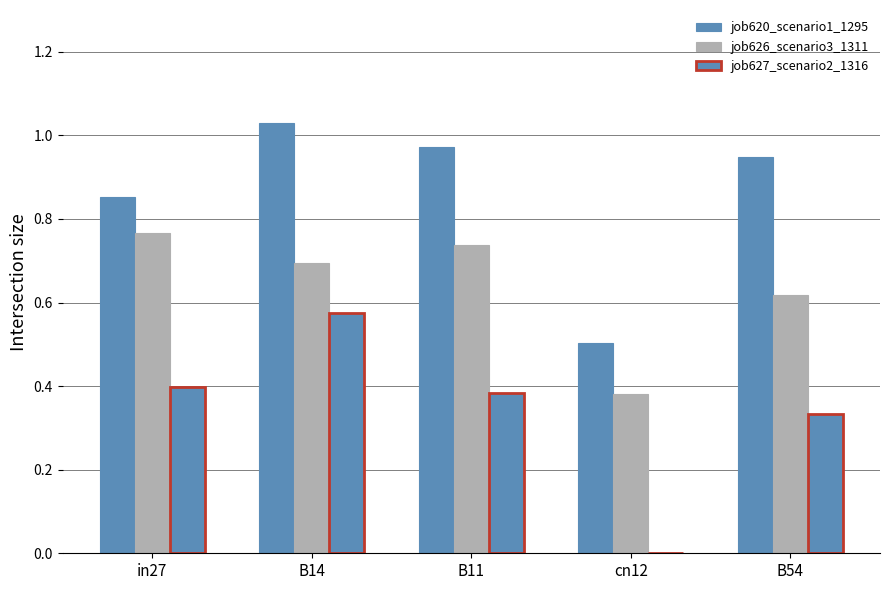

At how many categories does at least one series exceed 0?

5